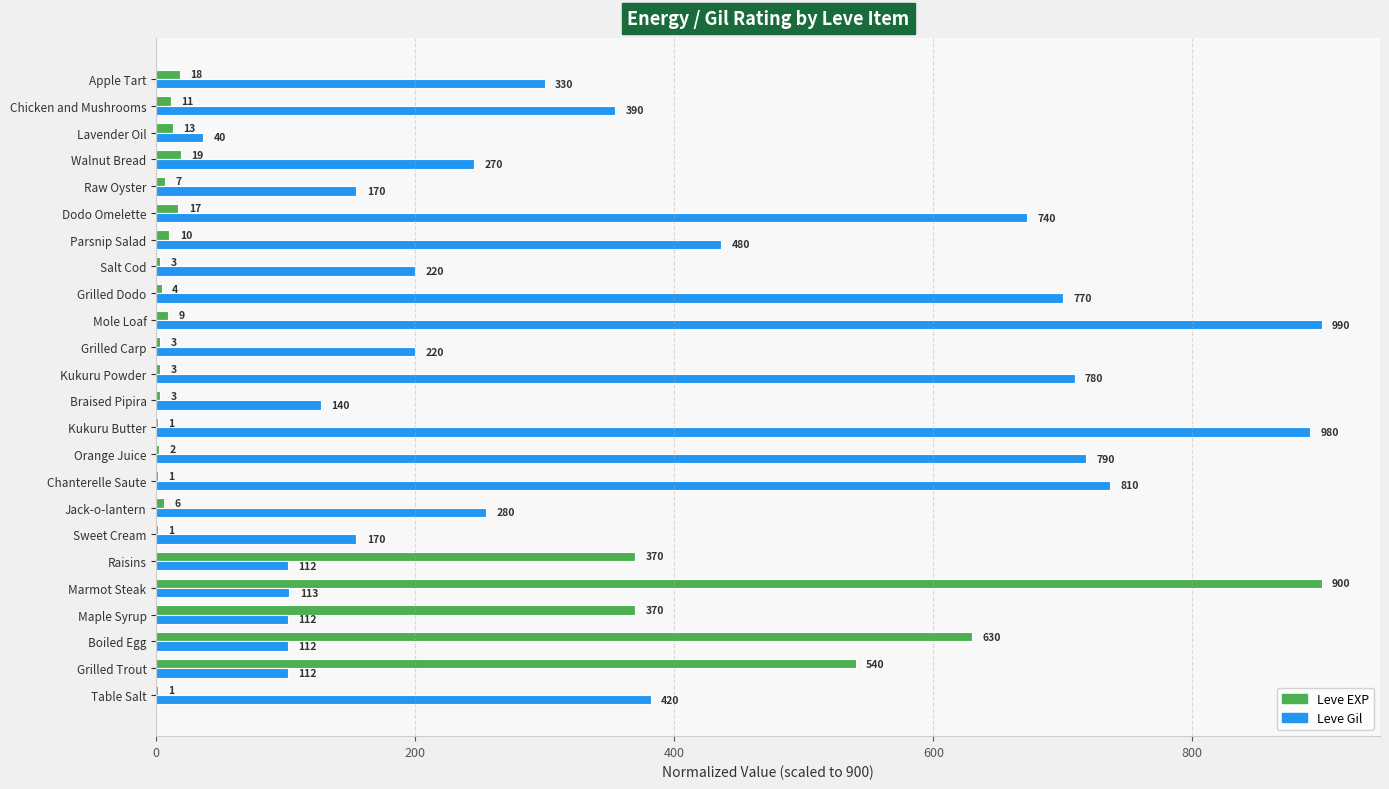

What is the maximum value shown in the chart?

900.0